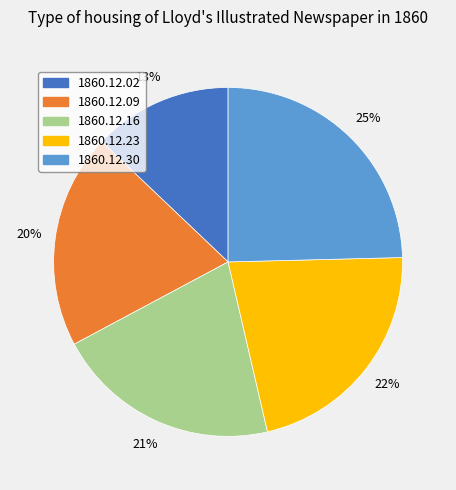

How many segments does this pie chart have?

5